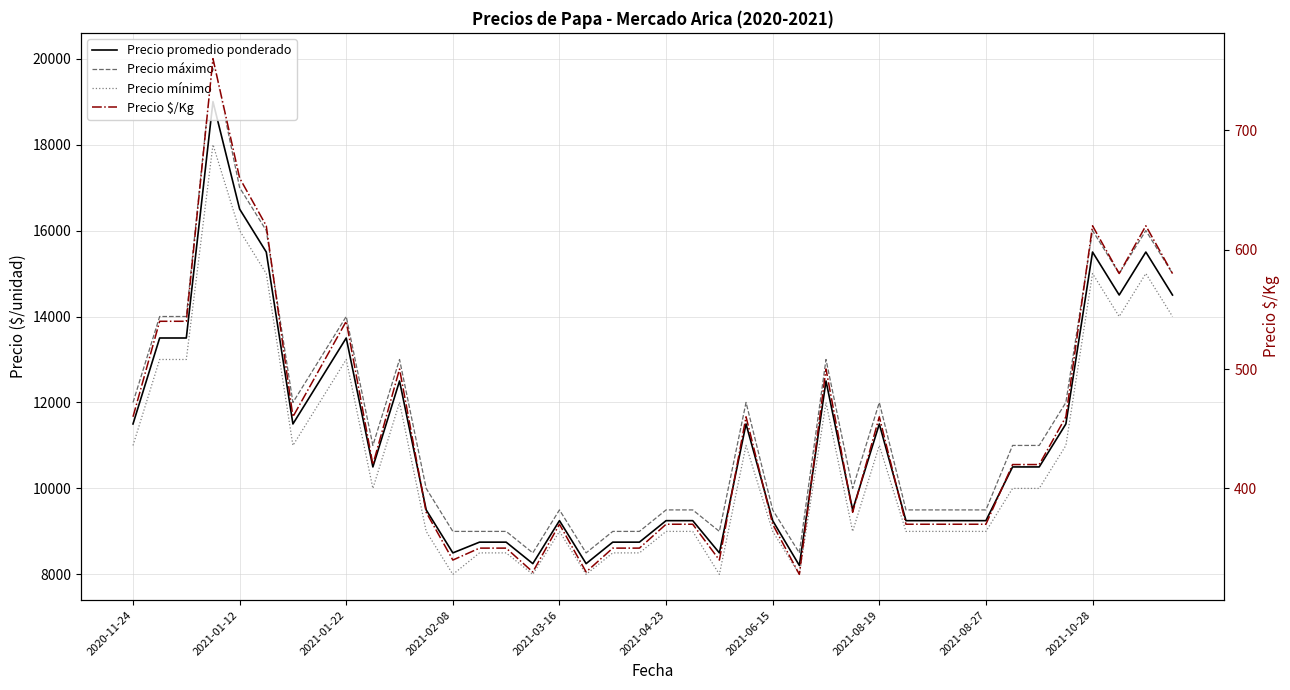

What is the difference between the maximum and minimum values in the Precio $/Kg series?

432